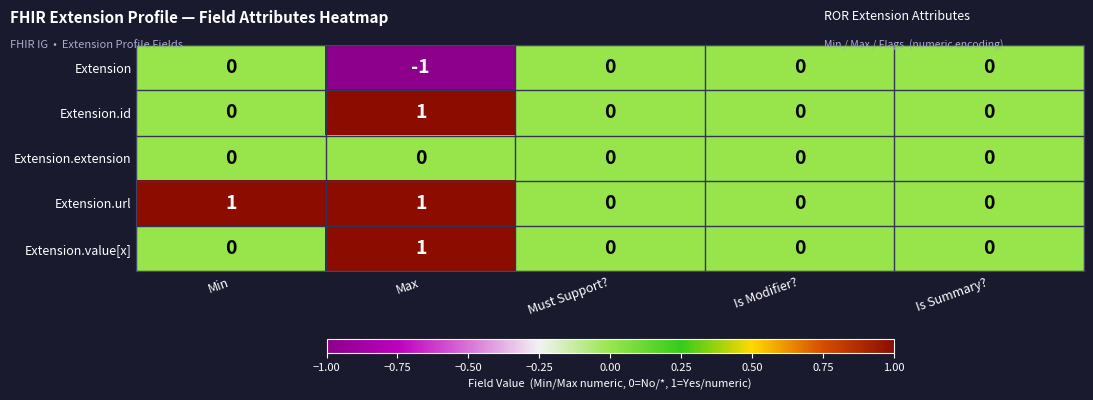

What is the maximum value shown in the chart?

1